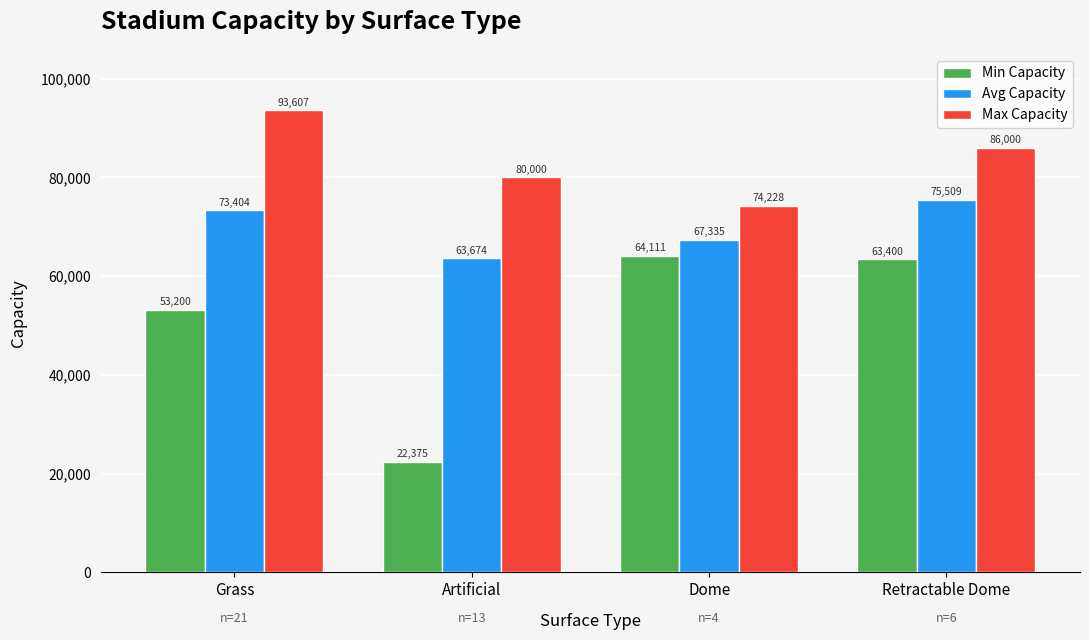

What is the highest value of the Min Capacity series?

64111